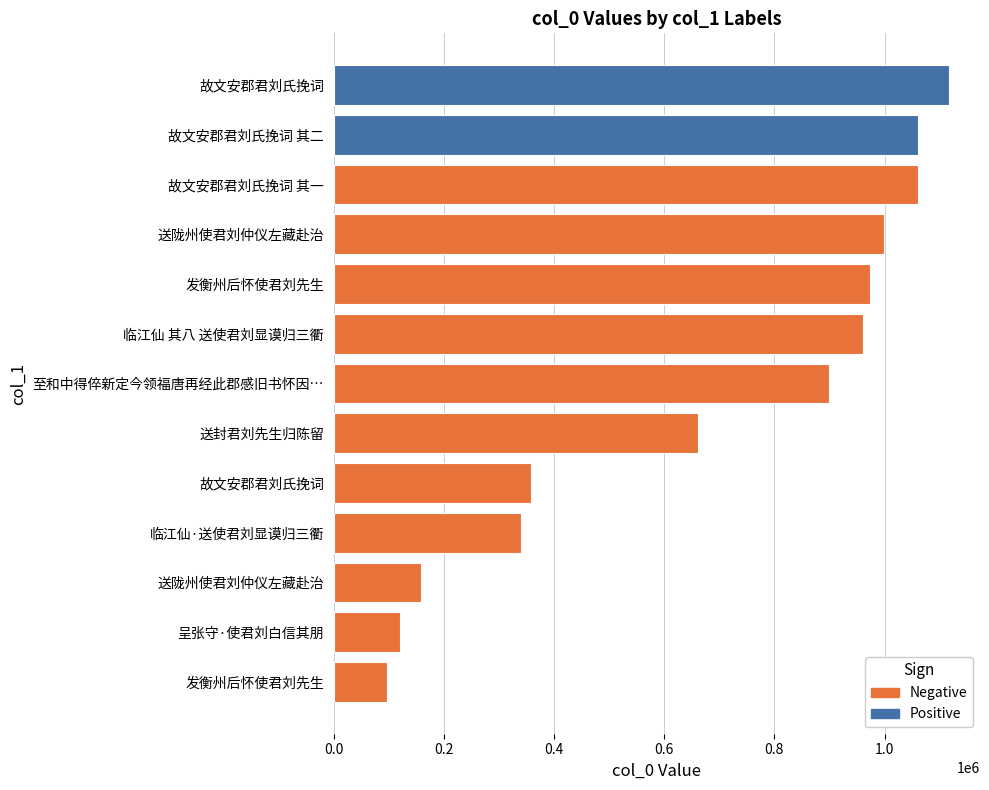

What is the sum of all values?

8805486